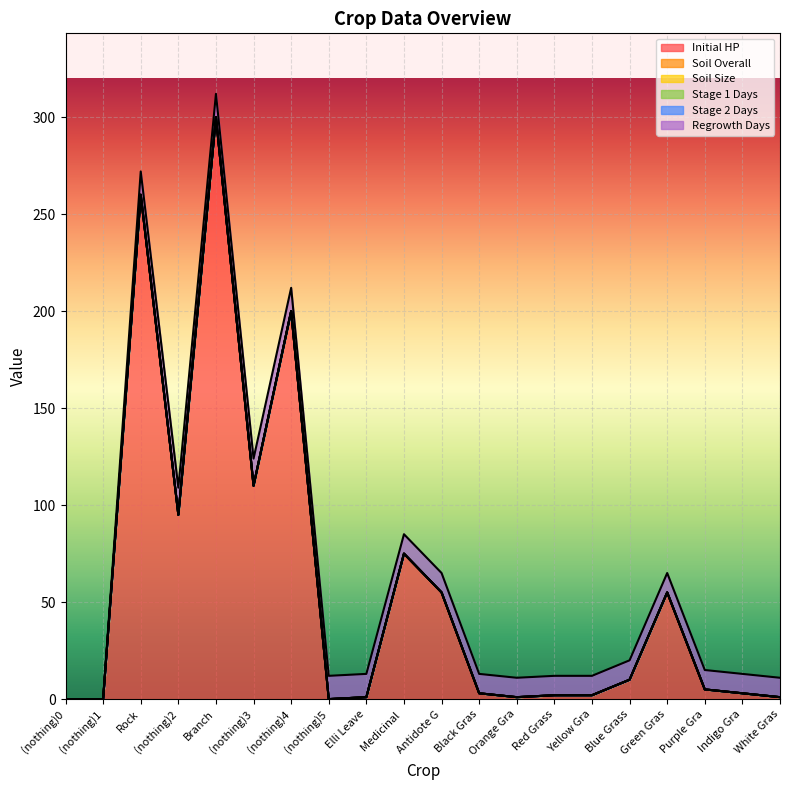

At Elli Leaves, list the series in order from largest to smallest.

Regrowth Days, Initial HP, Soil Overall, Soil Size, Stage 1 Days, Stage 2 Days